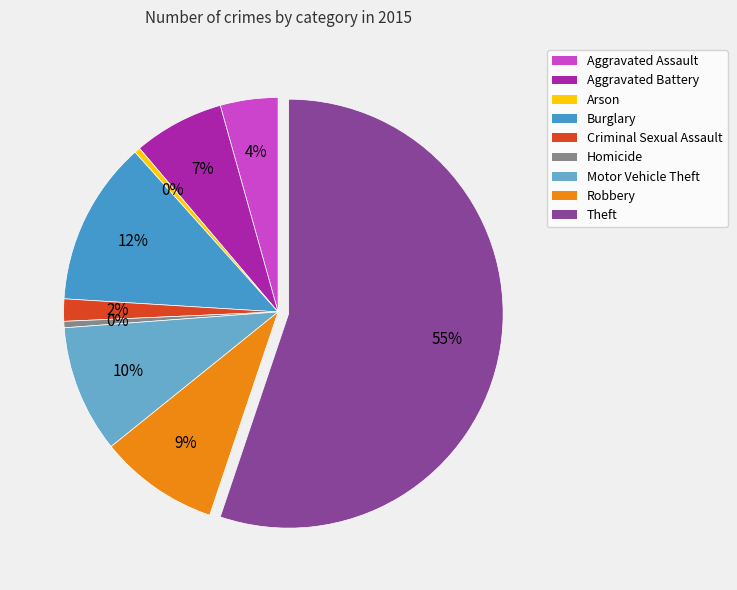

How many segments does this pie chart have?

9